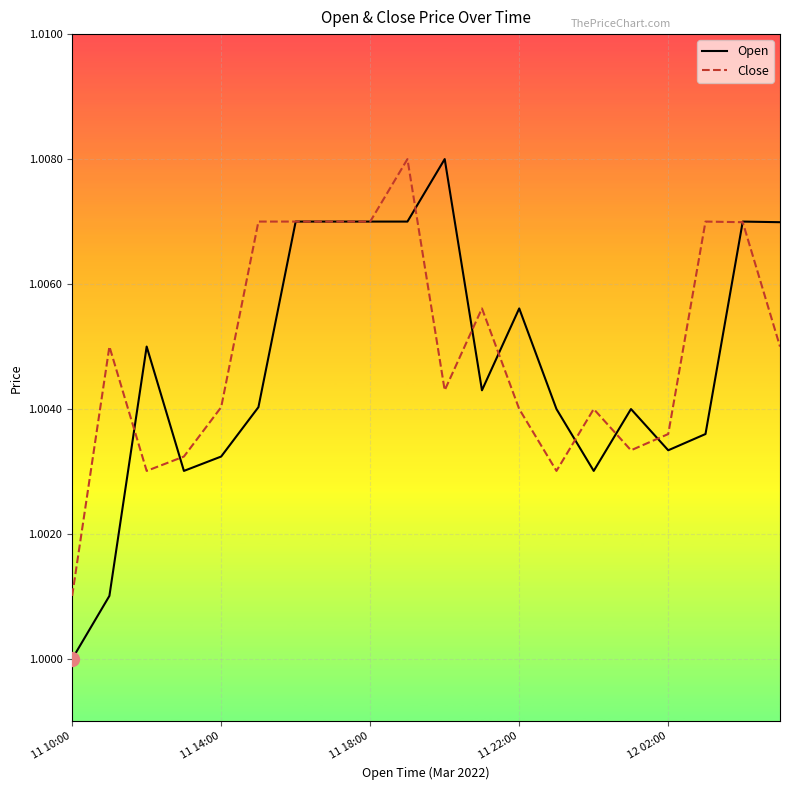

Which series has the largest range (max minus min)?

Open